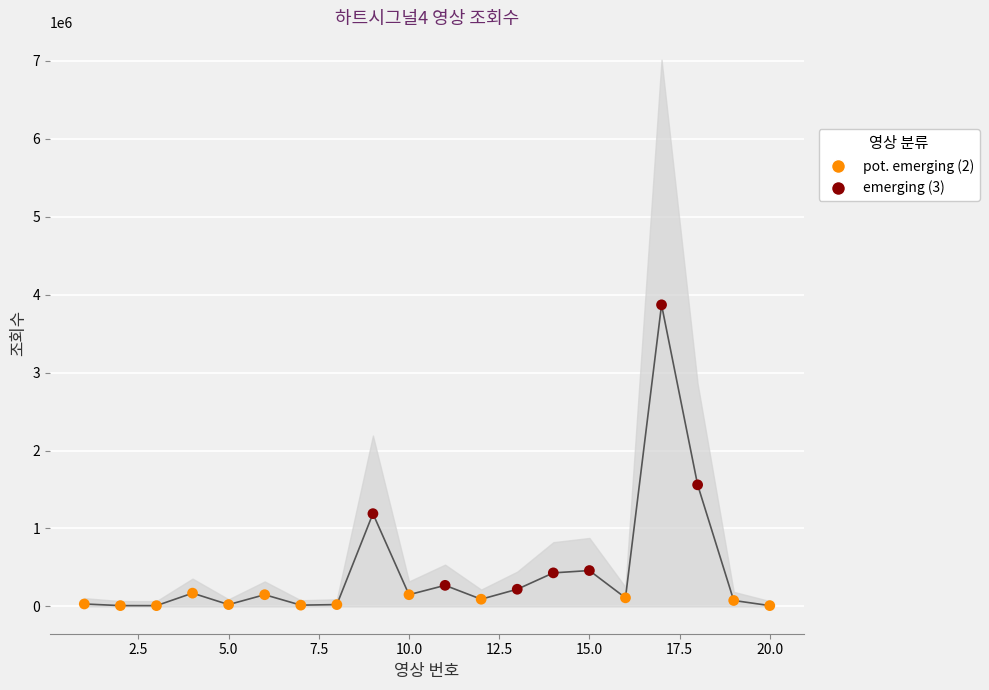

Which series has the widest spread of Y values?

emerging (3)